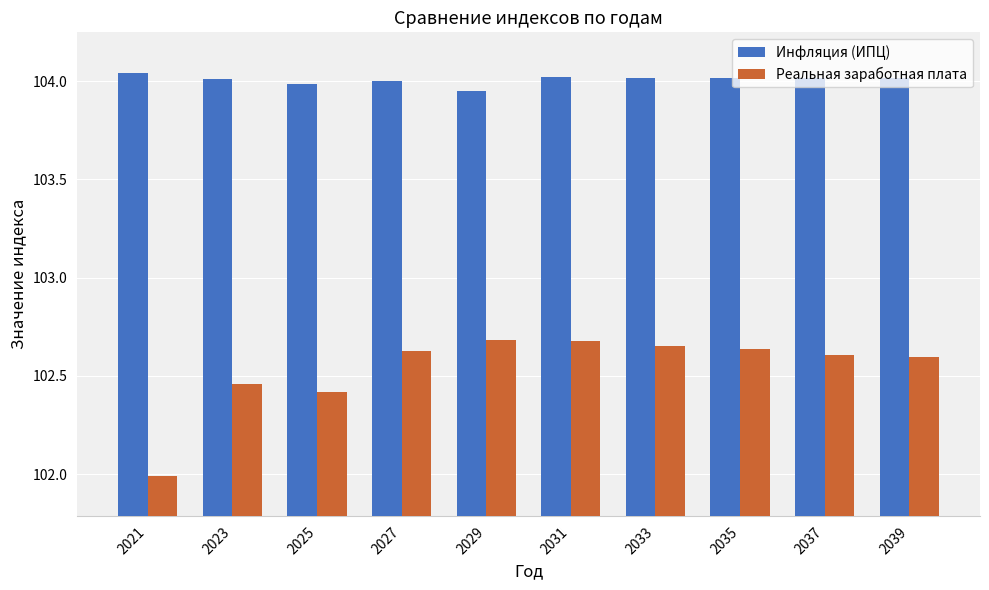

Which category has the lowest value across all series?

2021